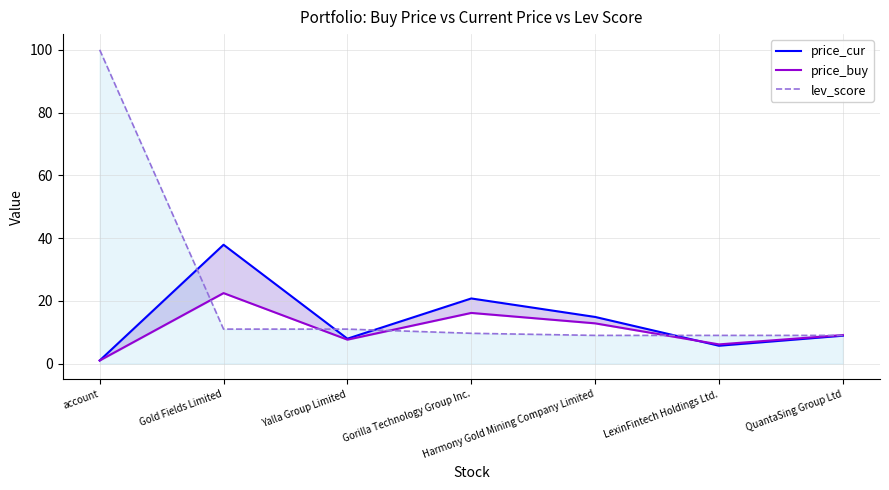

Reading left to right, extract all data points from this chart.

price_cur: account=1.0	Gold Fields Limited=37.9	Yalla Group Limited=8.0	Gorilla Technology Group Inc.=20.8	Harmony Gold Mining Company Limited=14.9	LexinFintech Holdings Ltd.=5.7	QuantaSing Group Ltd=8.9
price_buy: account=1.0	Gold Fields Limited=22.5	Yalla Group Limited=7.6	Gorilla Technology Group Inc.=16.2	Harmony Gold Mining Company Limited=12.8	LexinFintech Holdings Ltd.=6.1	QuantaSing Group Ltd=9.1
lev_score: account=100.0	Gold Fields Limited=11.0	Yalla Group Limited=11.0	Gorilla Technology Group Inc.=9.7	Harmony Gold Mining Company Limited=9.0	LexinFintech Holdings Ltd.=9.0	QuantaSing Group Ltd=9.0